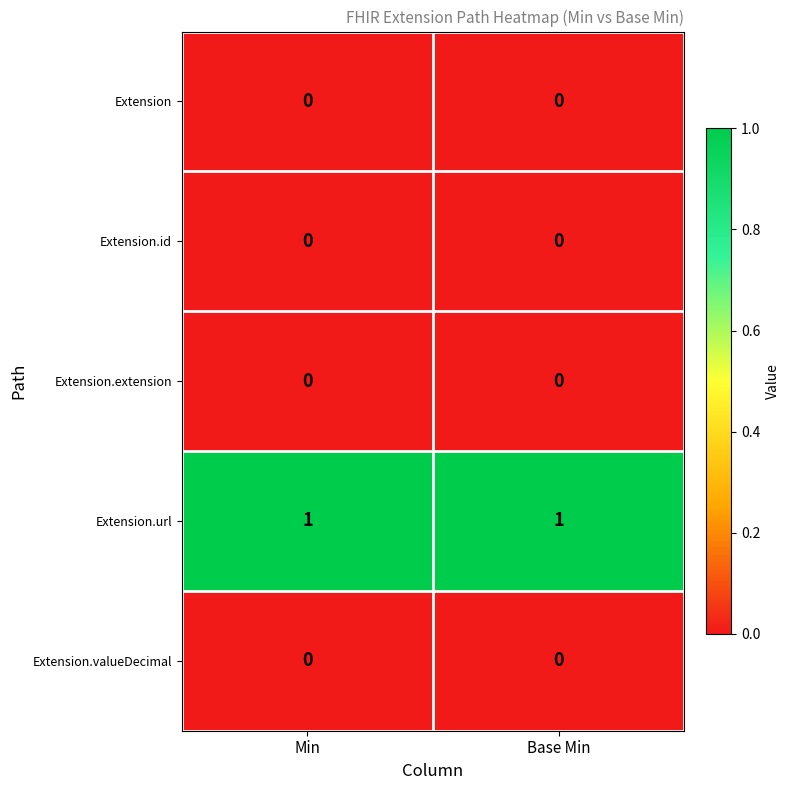

The Extension.id series shows 0 at Min. True or false?

True